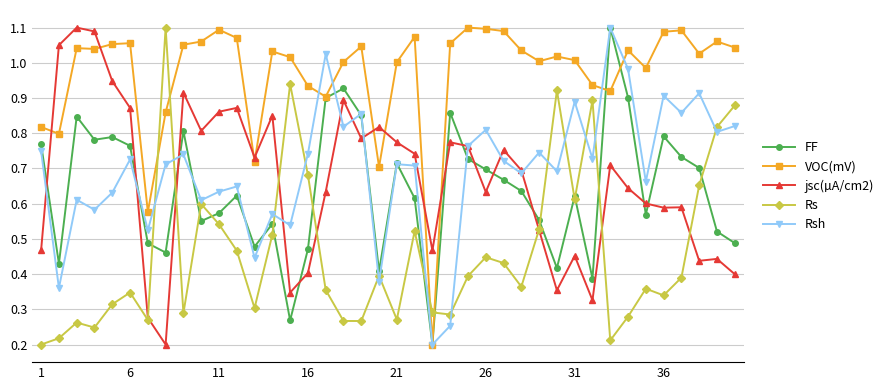

True or false: jsc(µA/cm2) and VOC(mV) intersect in this chart.

True